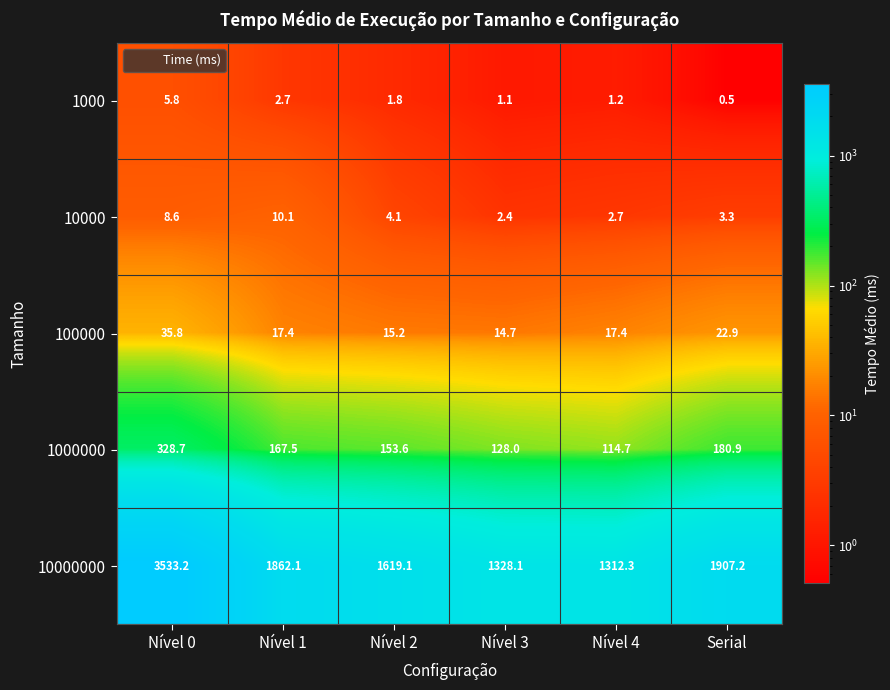

How many distinct data groups are displayed?

5